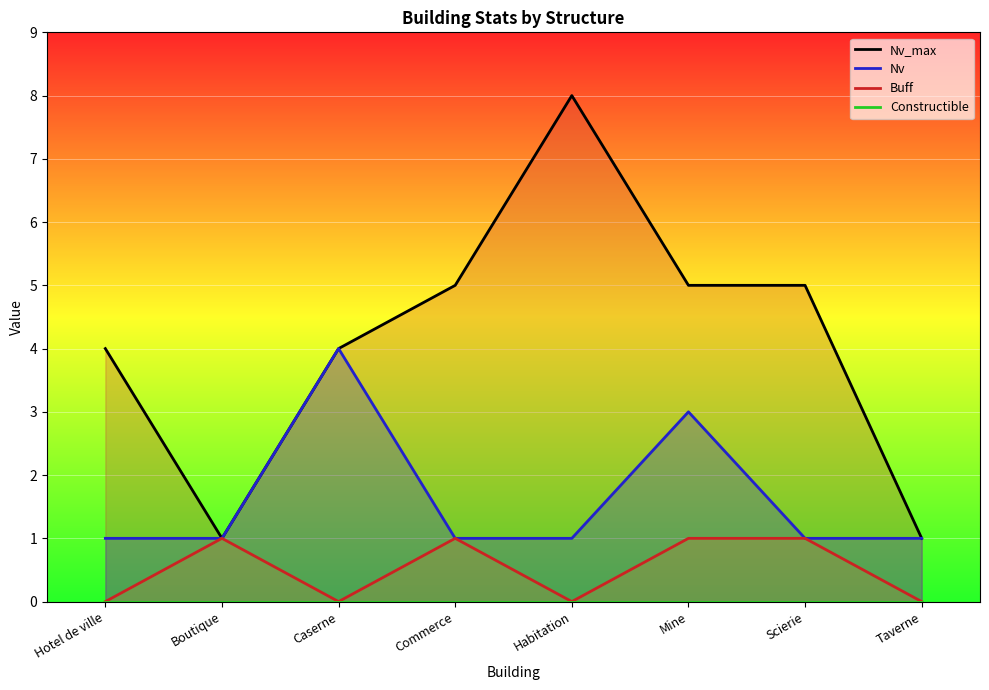

What are all the series names shown in the legend?

Nv_max, Nv, Buff, Constructible